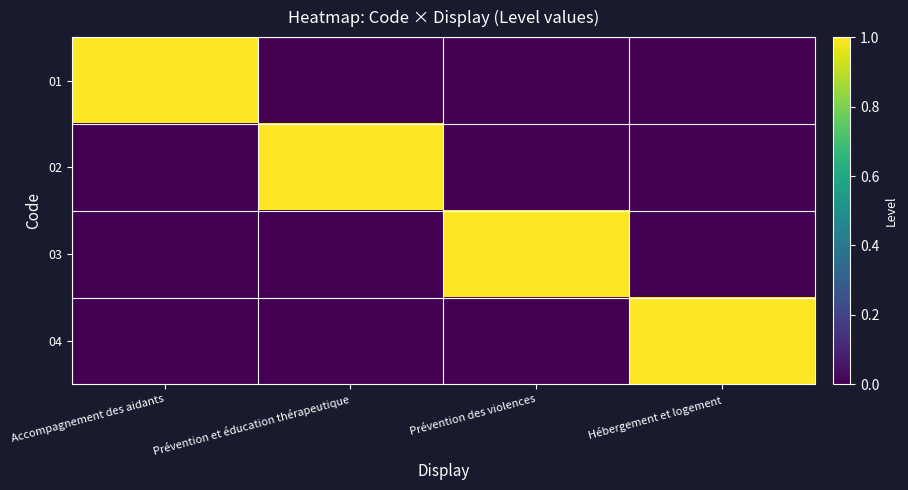

Which category has the highest value across all series?

Accompagnement des aidants